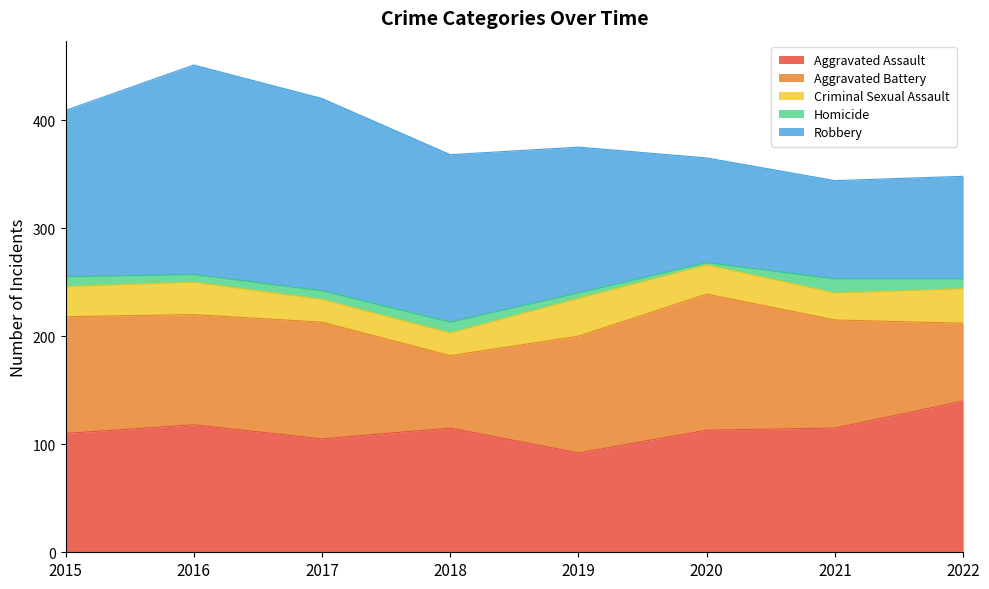

At which label does Aggravated Assault reach its peak?

2022